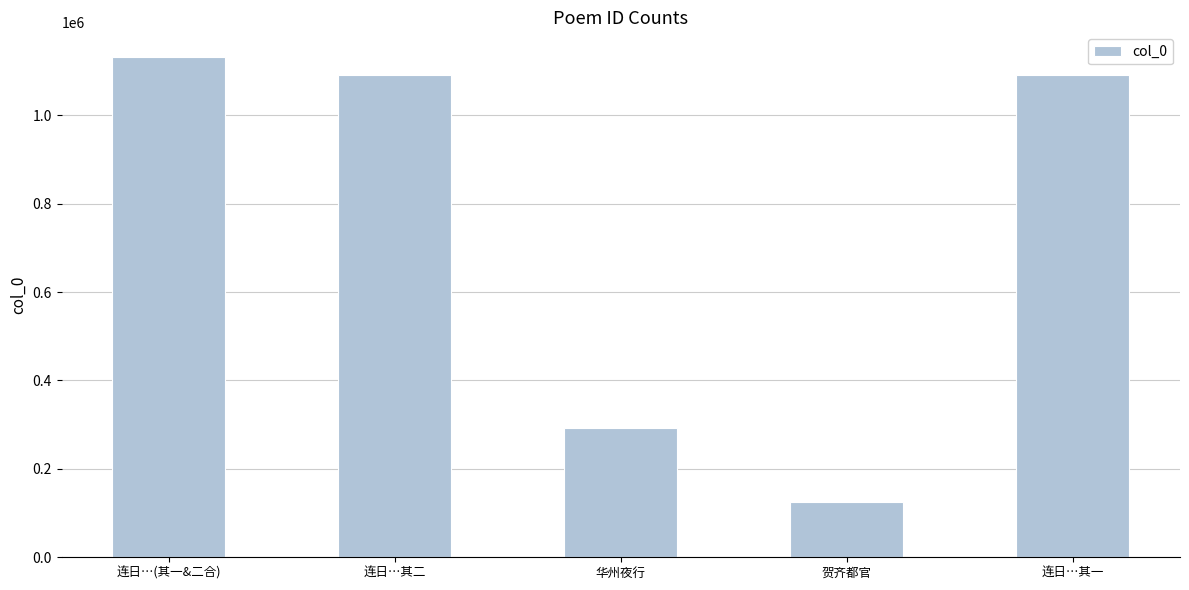

How many series are shown in this chart?

1